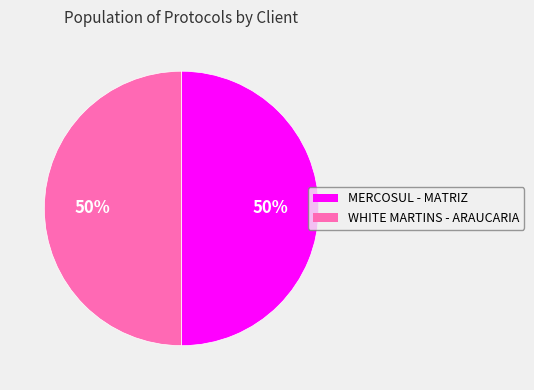

Is it true that WHITE MARTINS - ARAUCARIA is 59% of the pie?

False